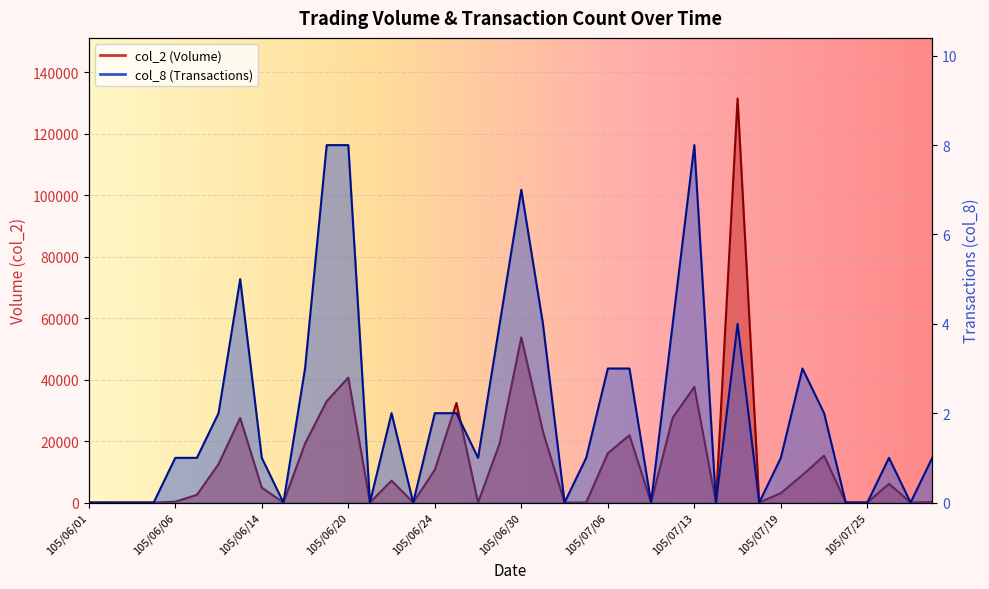

What position from the left is 105/07/01?

22